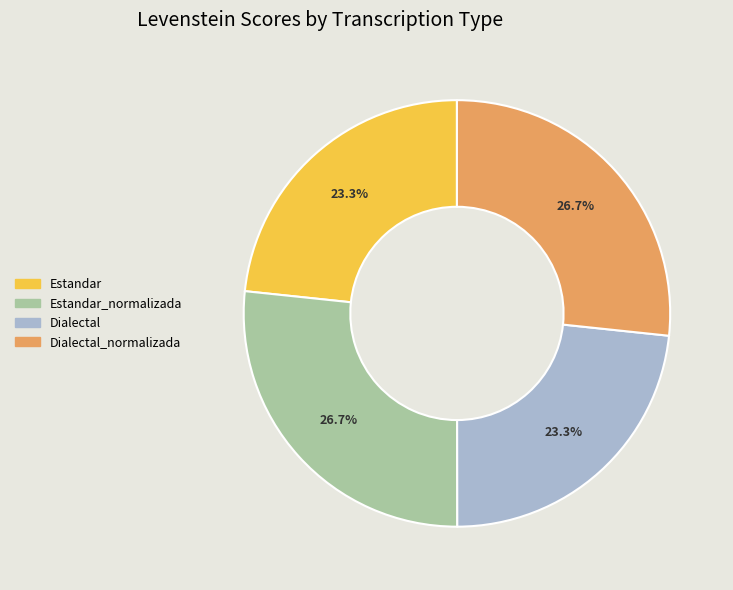

To the nearest percent, what is the difference between the largest and smallest slice percentages?

3%